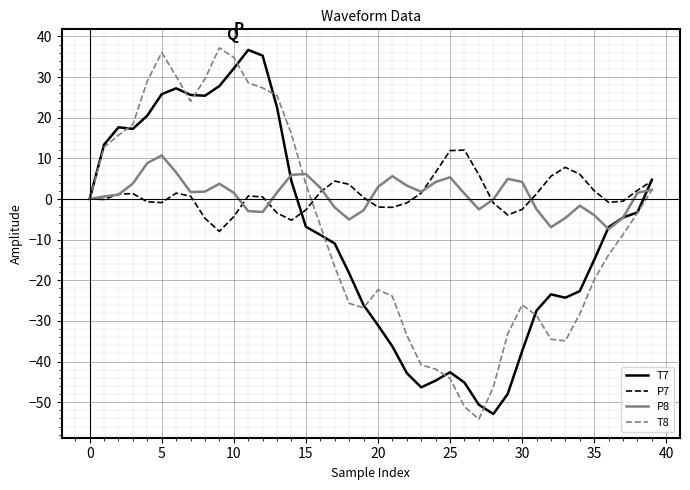

What is the smallest value displayed?

-54.2